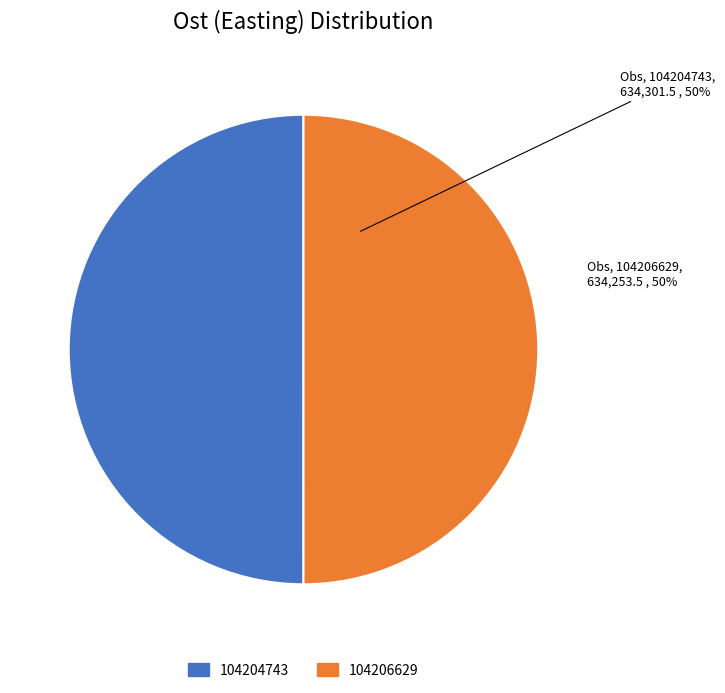

Combined, do 104204743 and 104206629 account for over 50%?

Yes